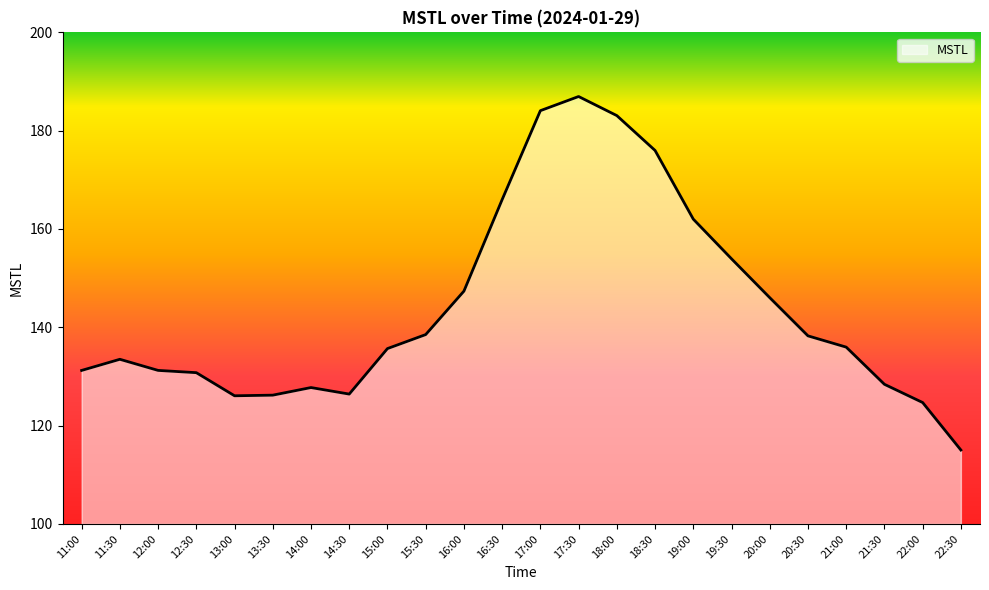

What position from the right is 14:00?

18